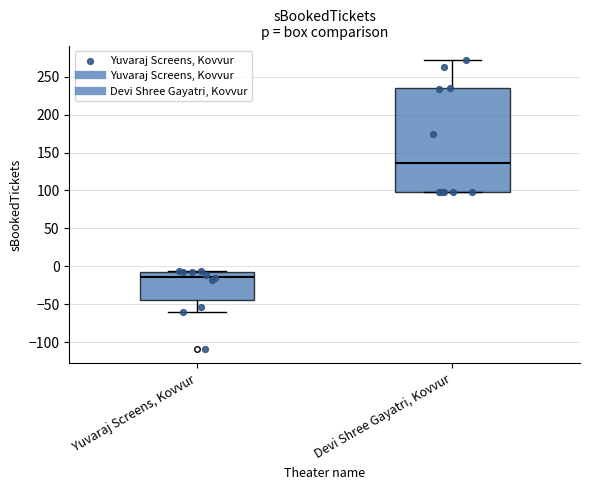

Where does the lower whisker of the box for Yuvaraj Screens, Kovvur end on the y-axis? The values are not printed on the chart, so give them approximately, as read against the axis.

-60